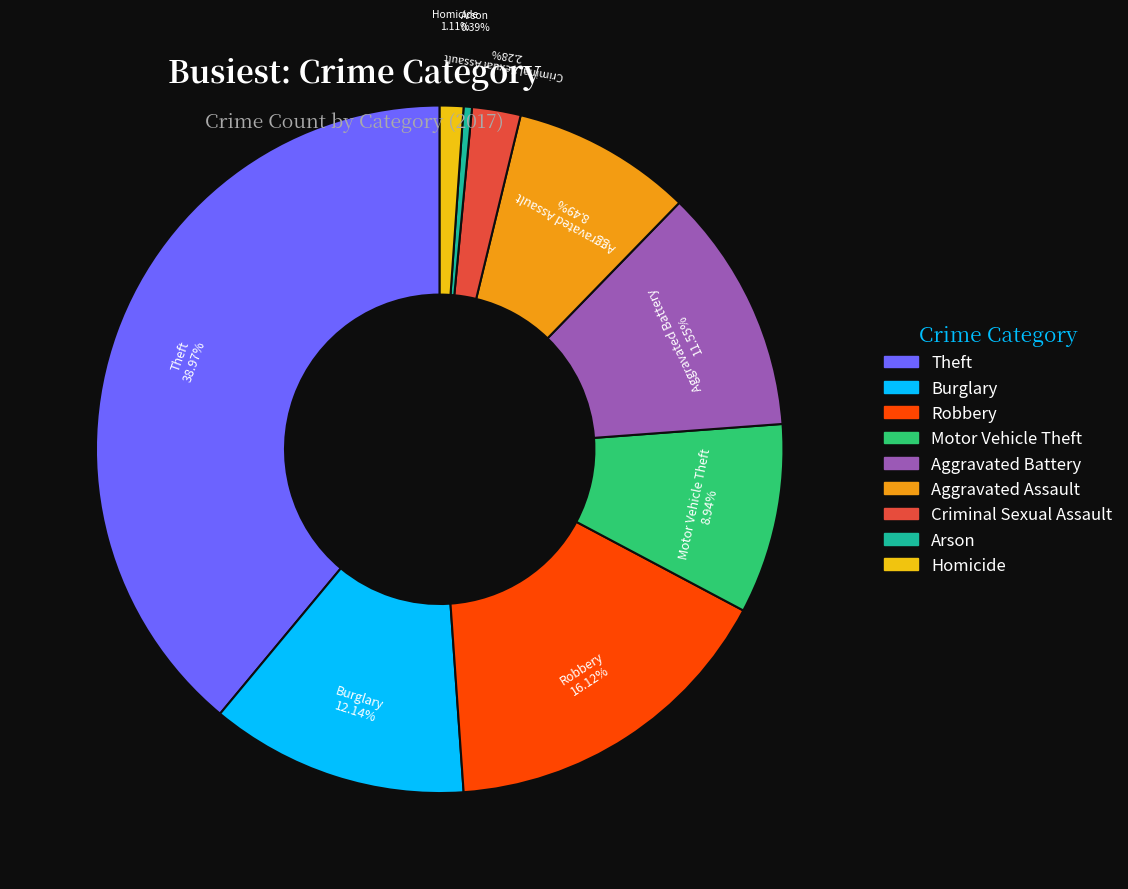

How many segments does this pie chart have?

9